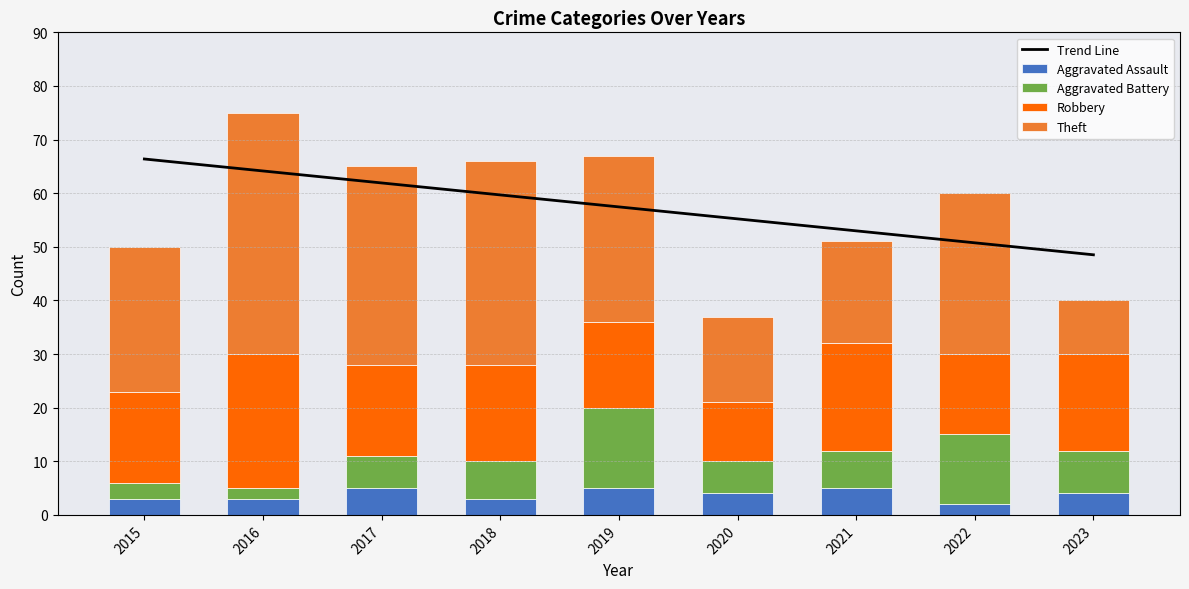

At which label does Aggravated Battery first exceed 7?

2019